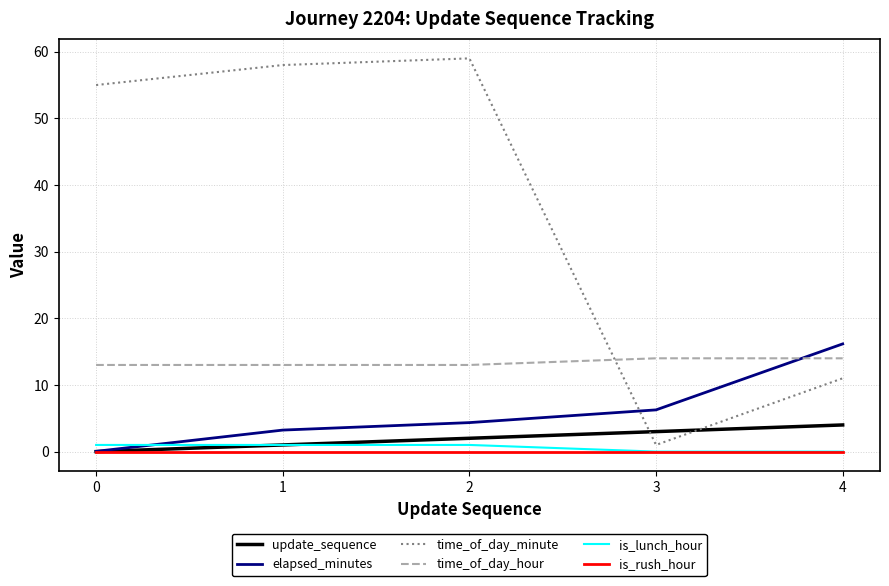

List the series in order of their peak value, highest first.

time_of_day_minute, elapsed_minutes, time_of_day_hour, update_sequence, is_lunch_hour, is_rush_hour